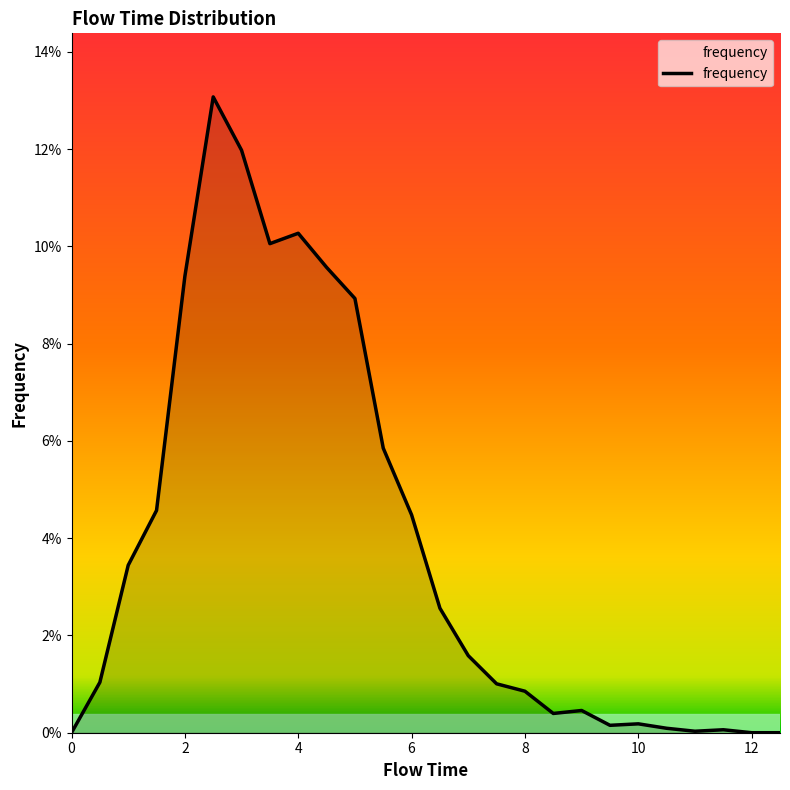

What is the label of the 16th point from the right?

5.0